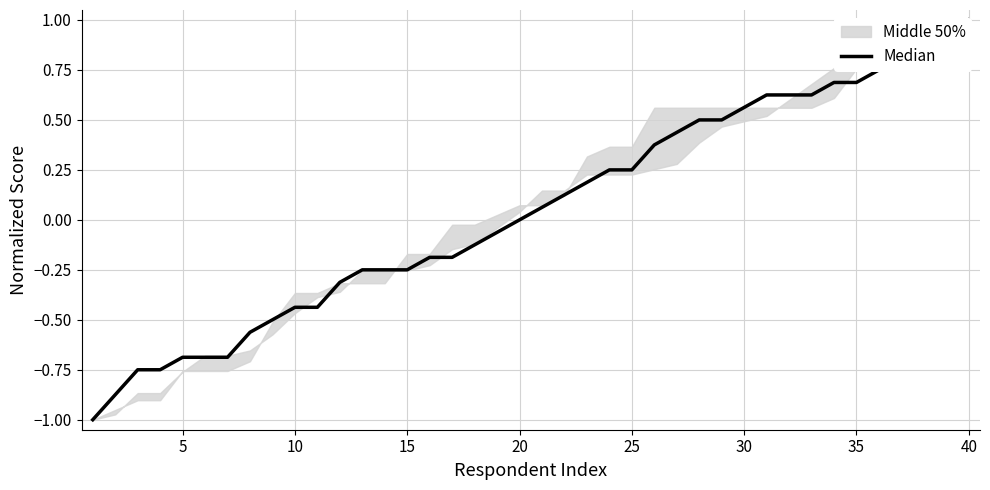

What is the sum of all values?

1.6